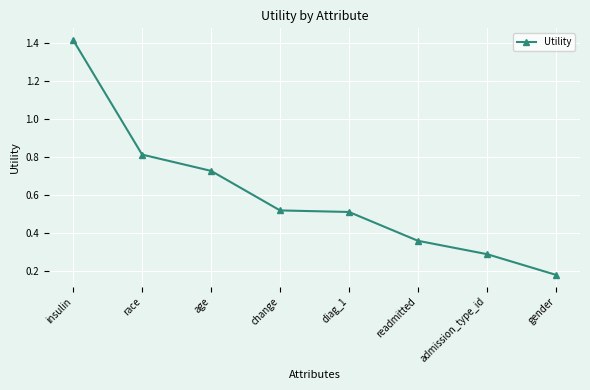

How many lines are shown in the chart?

1